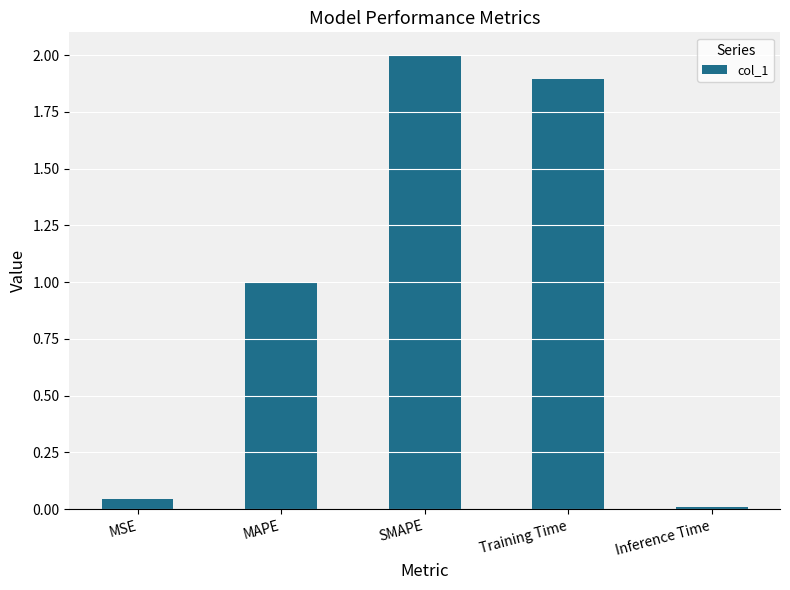

What is the maximum value shown in the chart?

2.0